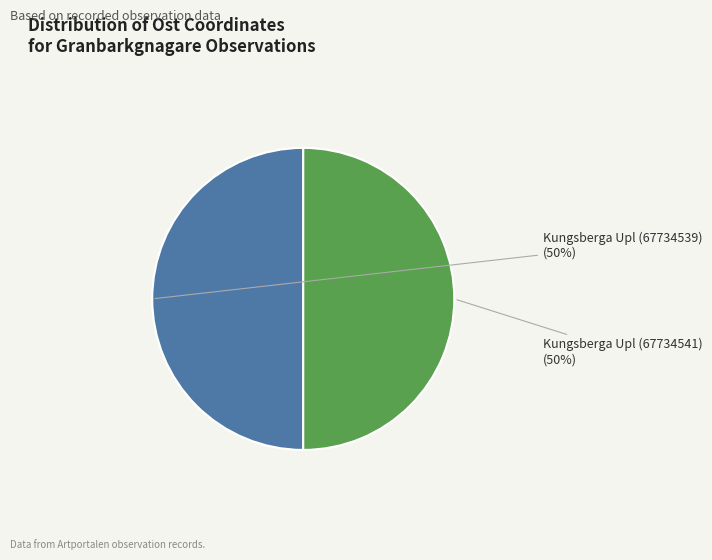

To the nearest percent, what is the average slice percentage?

50%